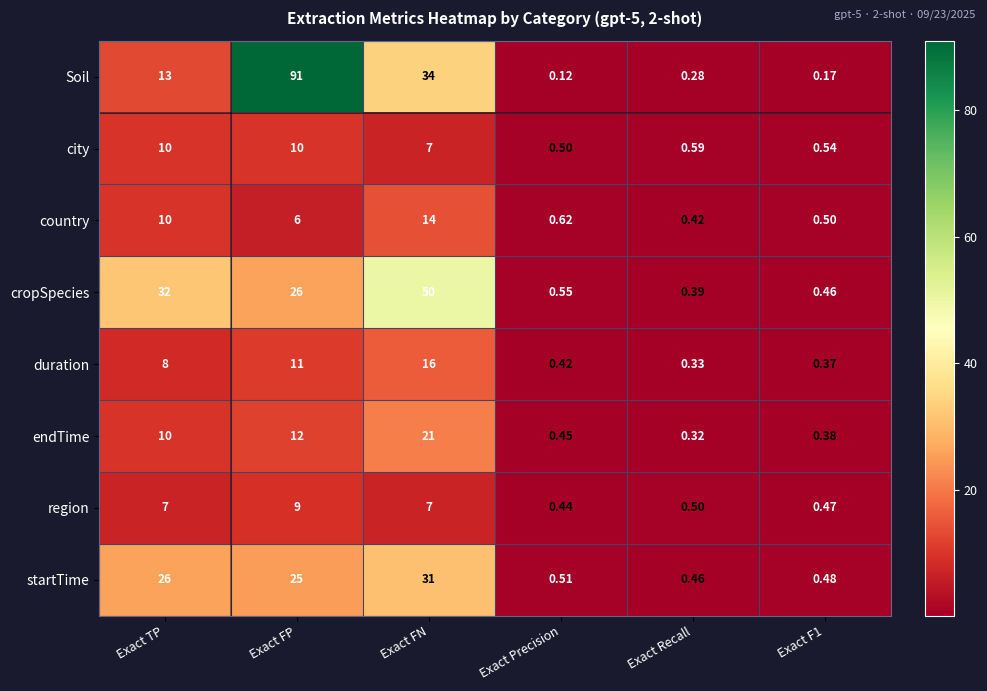

How many values in the country series are below 6?

3